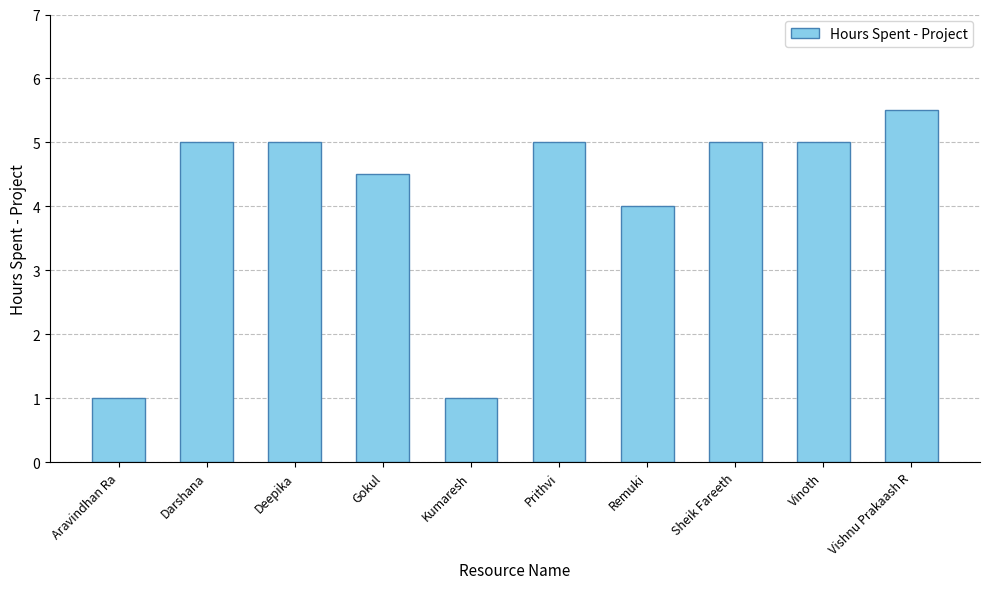

Count the number of categories in the chart.

10